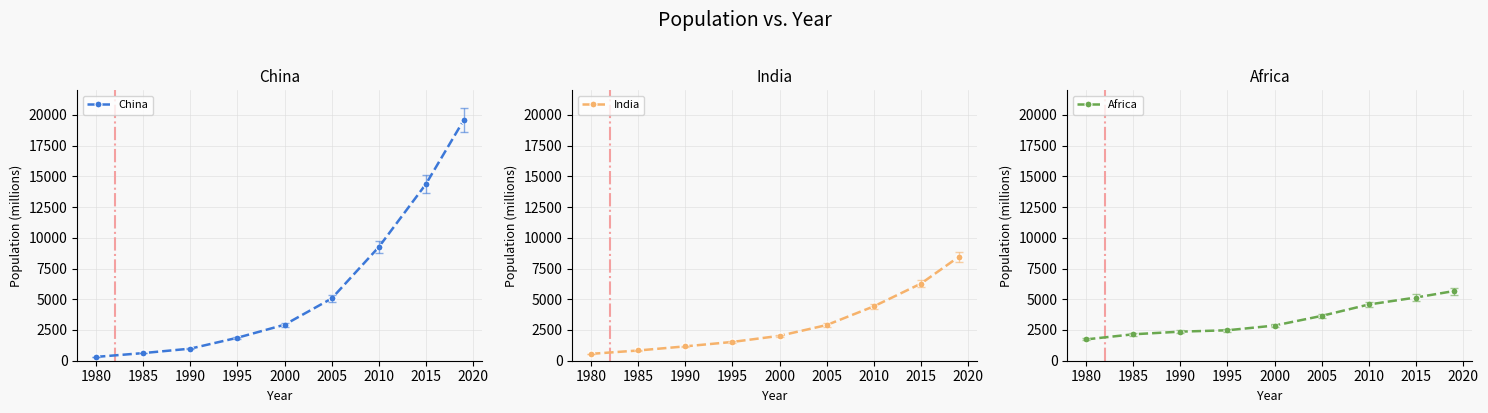

Count the number of categories in the chart.

9